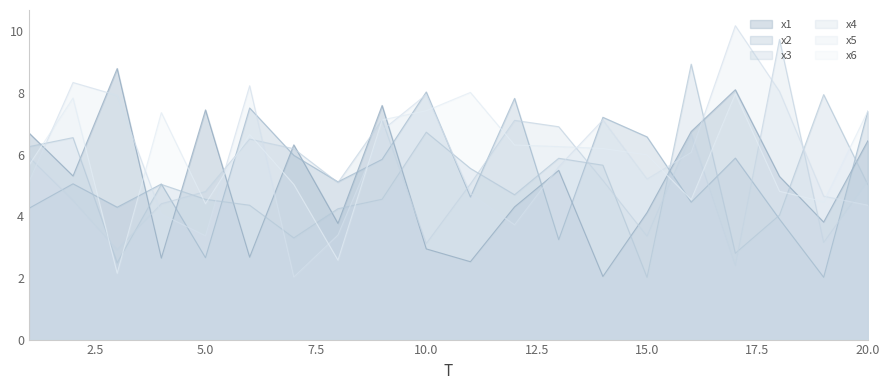

At how many categories does at least one series exceed 7?

15